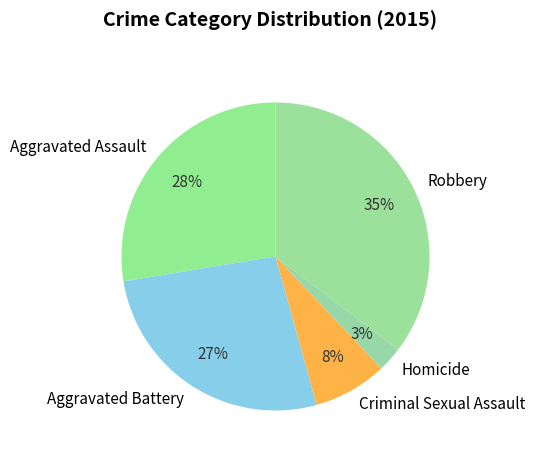

Which has a higher value, Robbery or Homicide?

Robbery